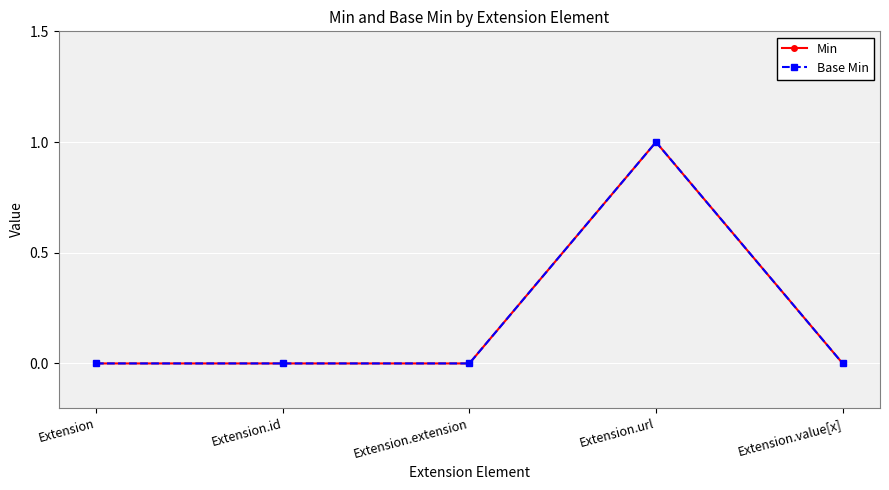

The value of Base Min at Extension.url is 1. True or false?

True